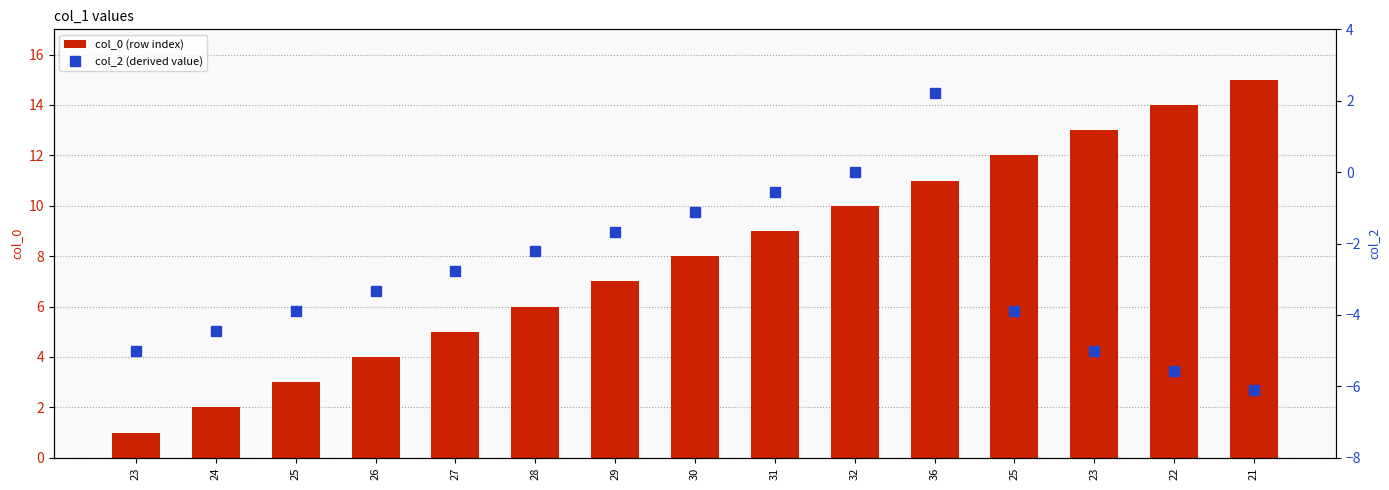

What is the difference between the maximum and minimum values in the col_2 (derived value) series?

8.3